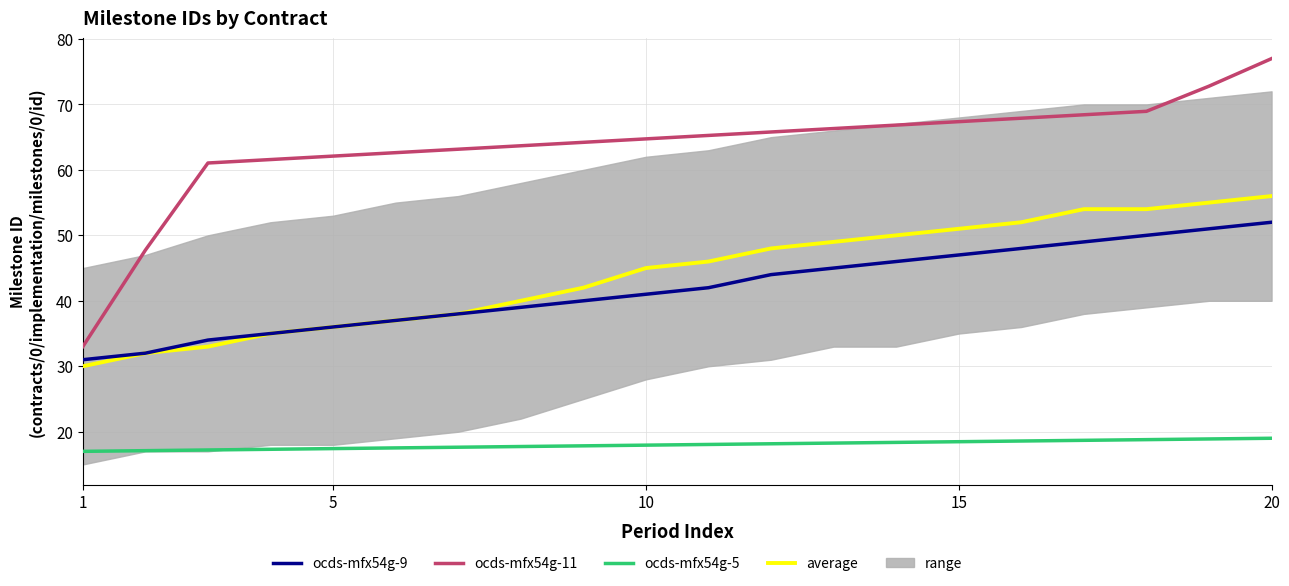

What is the average value of the average series?

44.1